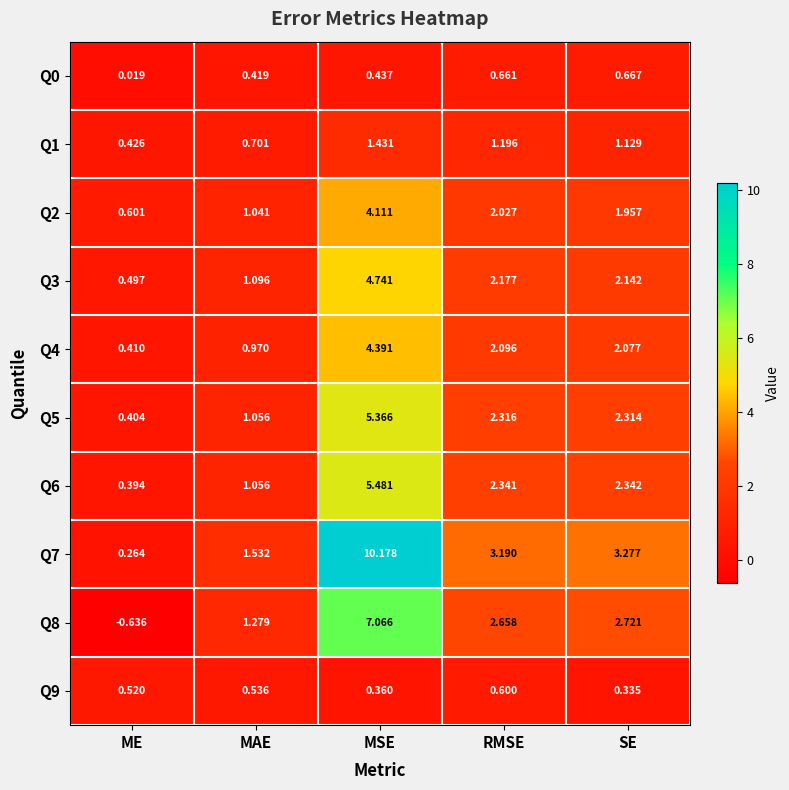

Which category has the lowest value in the Q8 series?

ME